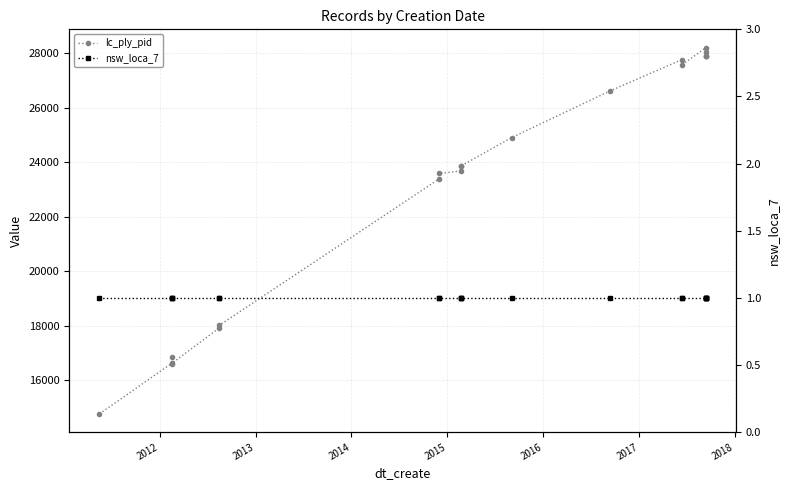

What are all the series names shown in the legend?

lc_ply_pid, nsw_loca_7